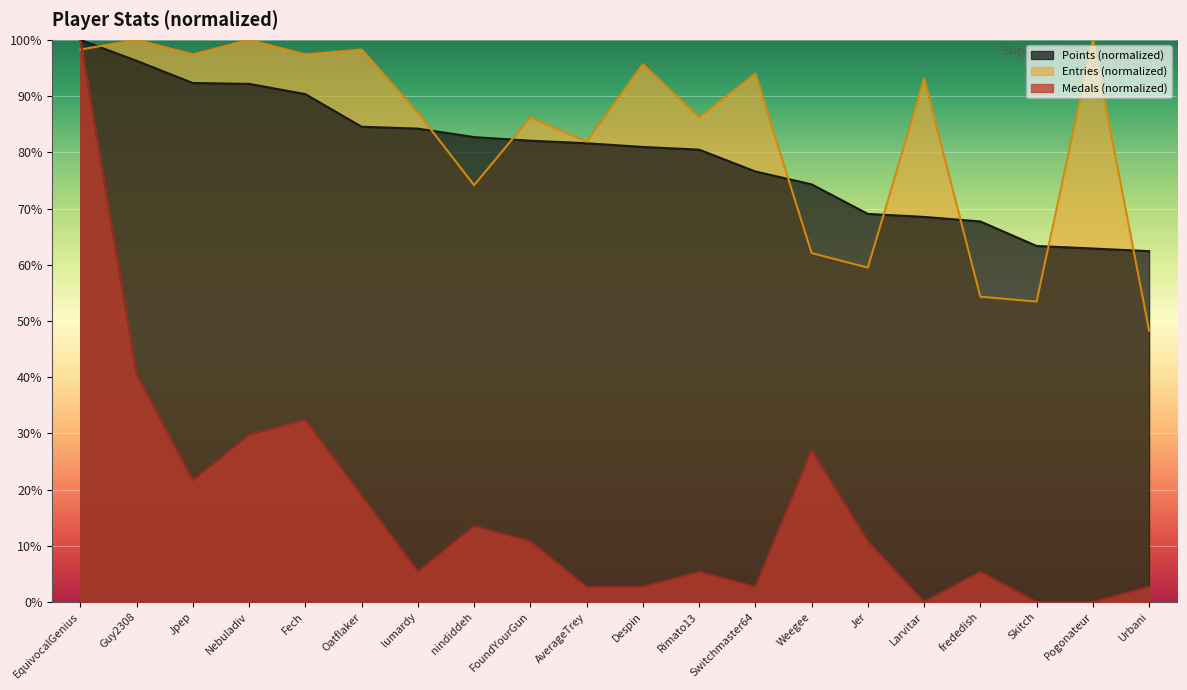

What is the total value across all series at frededish?

127.4